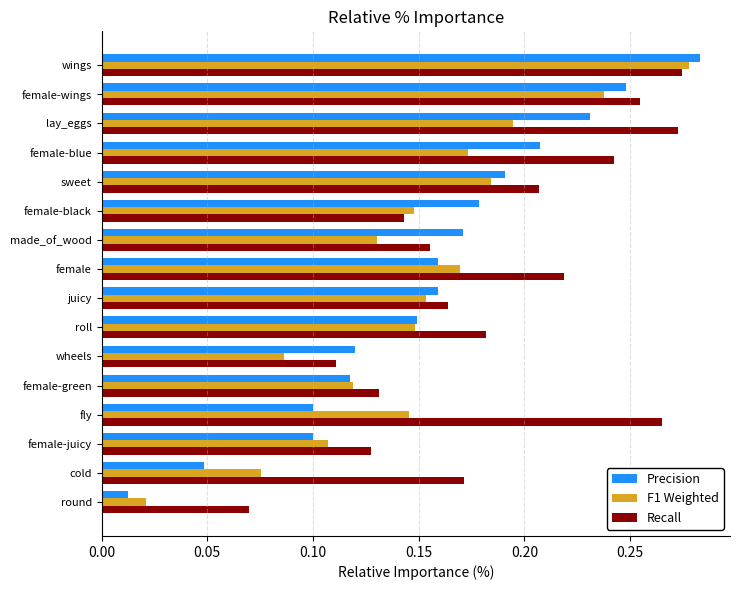

List the series in order of their overall mean, highest first.

Recall, Precision, F1 Weighted